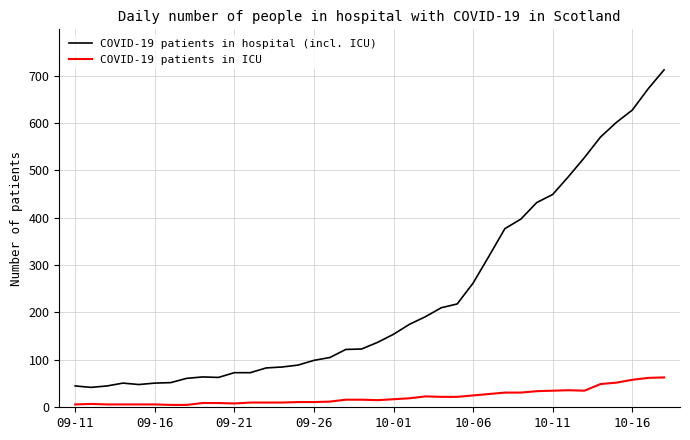

Which series has the largest range (max minus min)?

COVID-19 patients in hospital (incl. ICU)